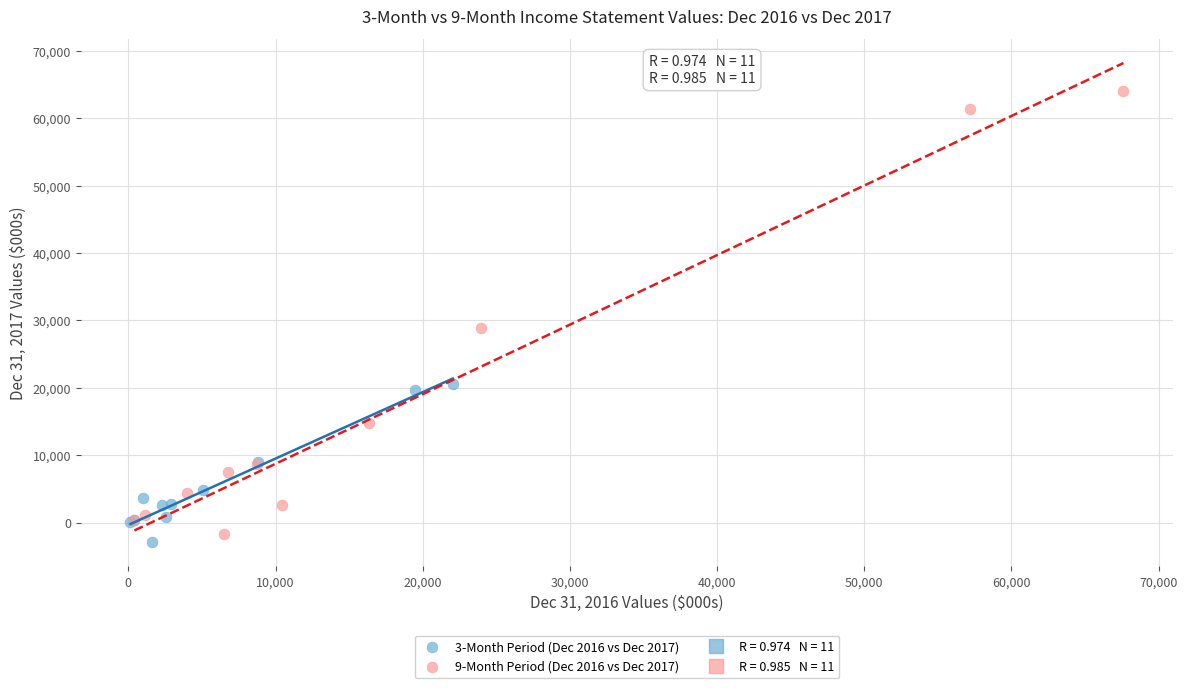

Which series reaches the maximum Y coordinate?

9-Month Period (Dec 2016 vs Dec 2017)